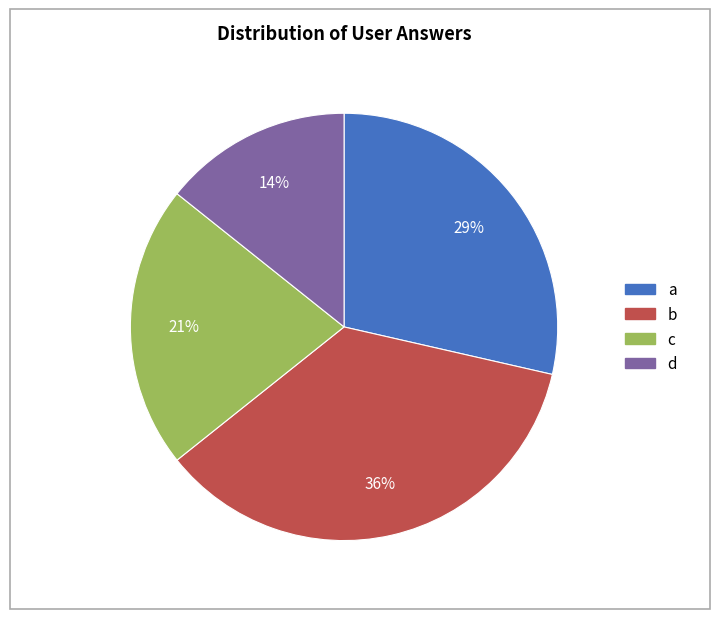

Which slice is the smallest?

d